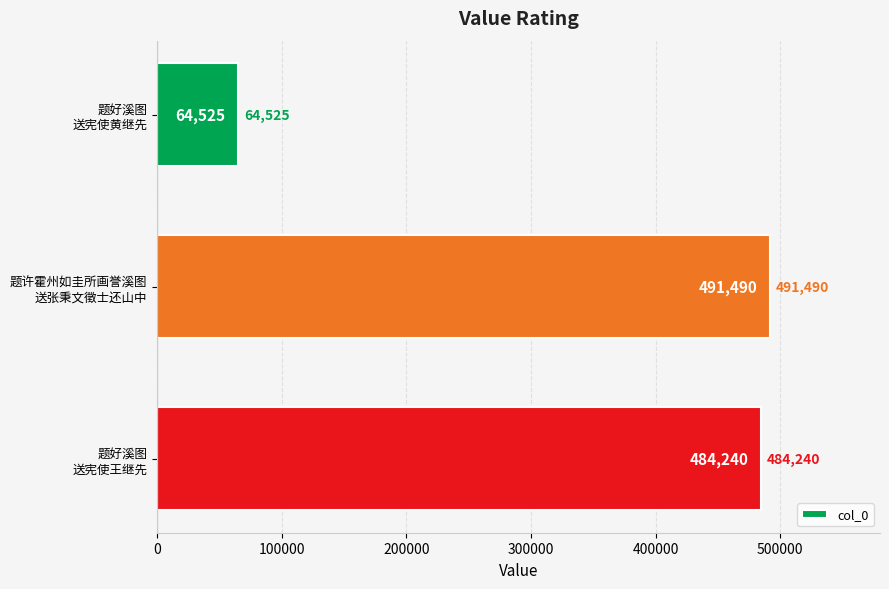

What is the sum of all values?

1040255